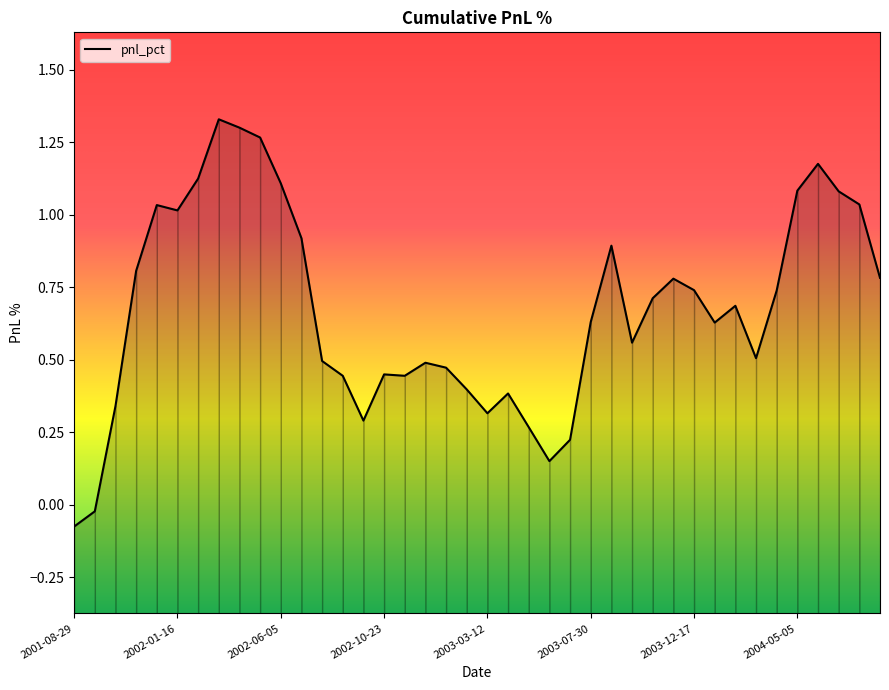

What is the difference between the values at 2003-11-19 and 2002-04-10?

0.5